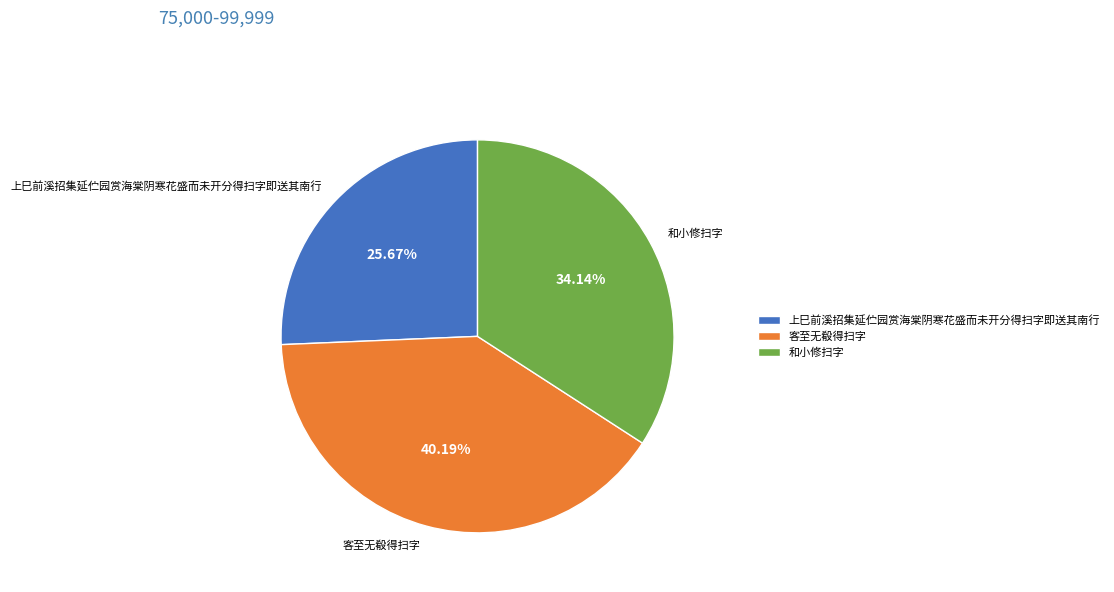

Which slice is the largest?

客至无殽得扫字